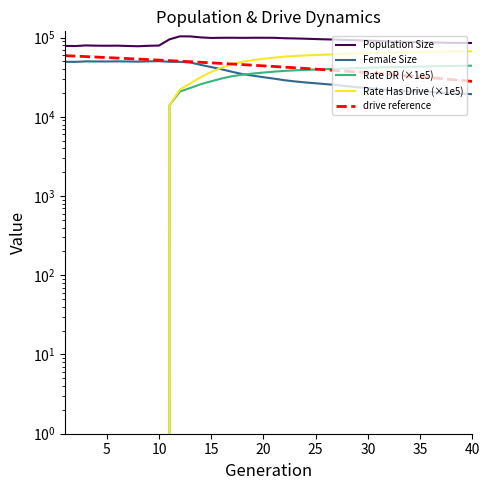

The value of Rate Has Drive (×1e5) at 20 is 55853.1. True or false?

True